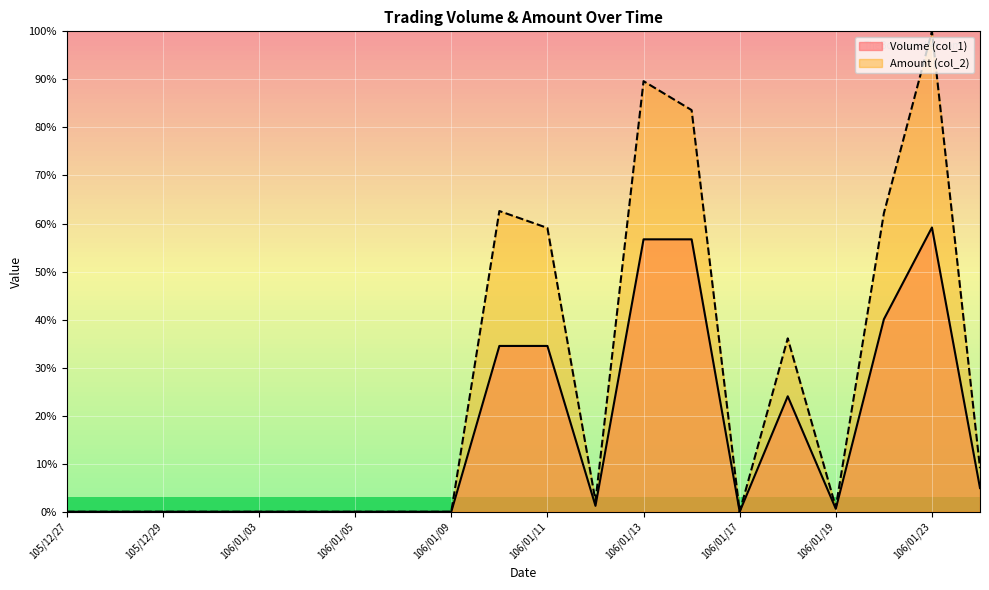

What is the maximum value shown in the chart?

100.0